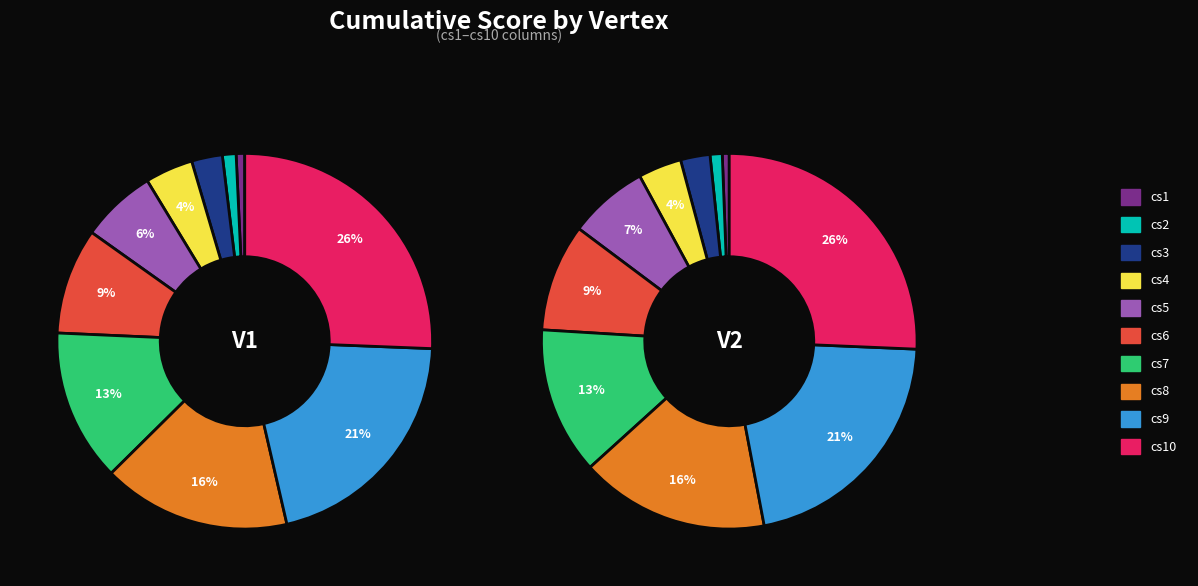

Which series has the widest spread of values?

V1